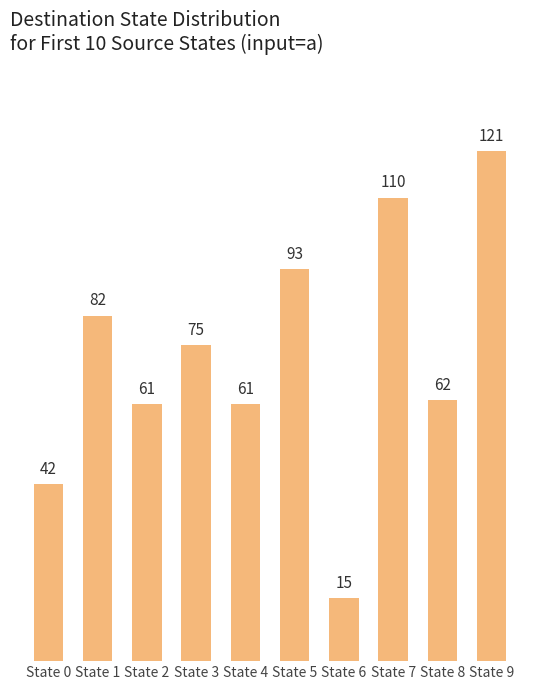

Which category has the lowest value across all series?

State 6